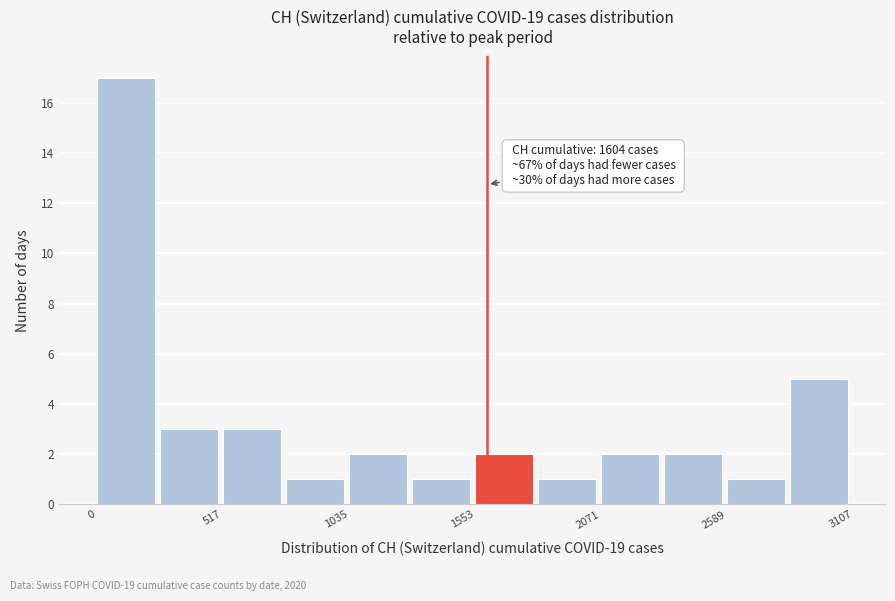

Around what value on the x-axis is the tallest bar? Give the approximate position of its centre, as read against the axis.

100